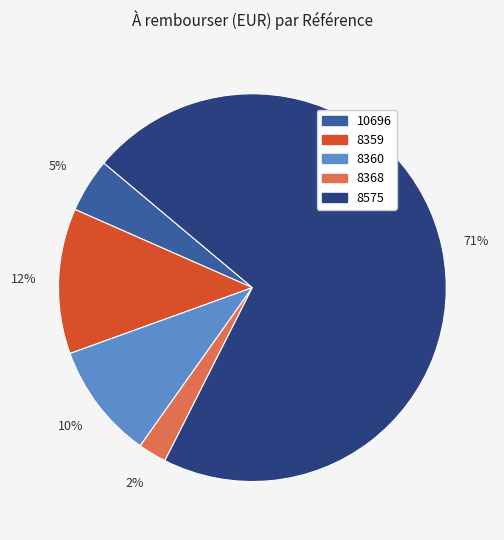

To the nearest percent, what is the average slice percentage?

20%